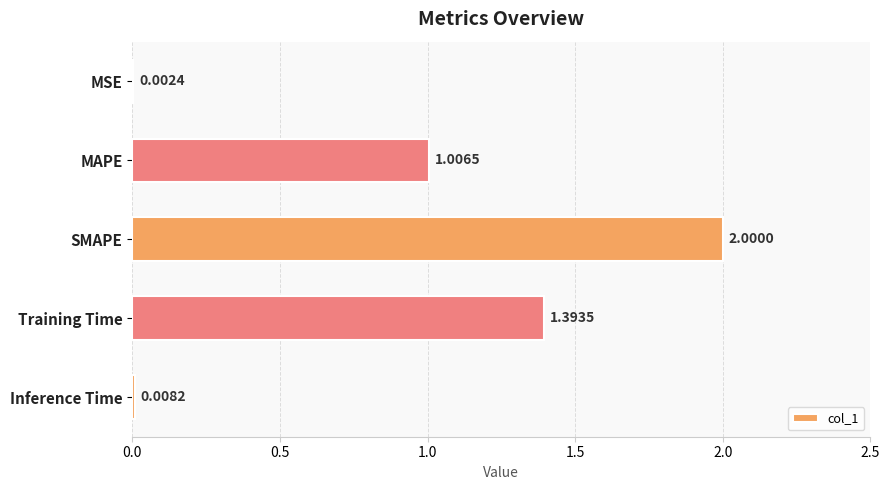

Which label corresponds to the largest value in the chart?

SMAPE